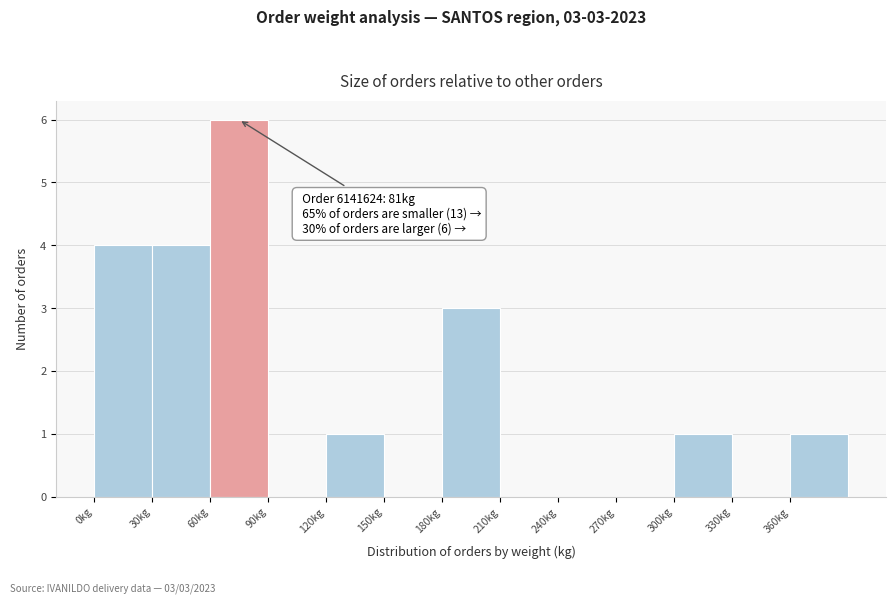

Over which range of the x-axis is the bar tallest?

60 to 90